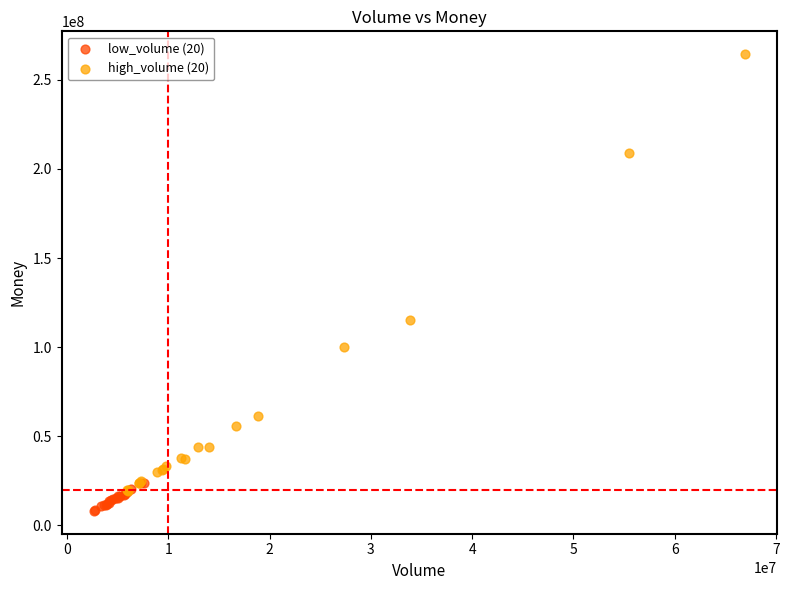

Which series has the largest Y range (max minus min)?

high_volume (20)